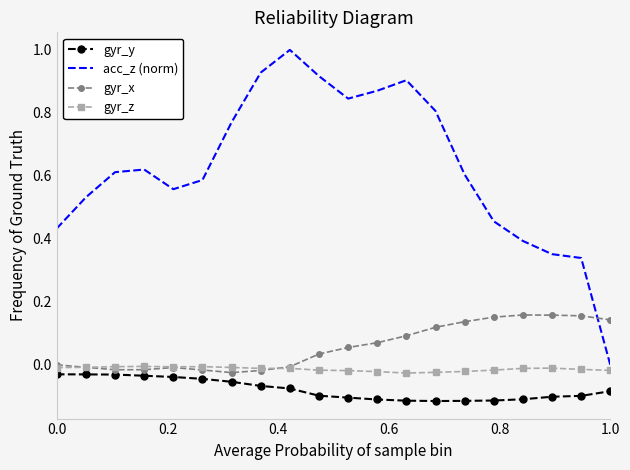

True or false: gyr_y and acc_z (norm) intersect in this chart.

False